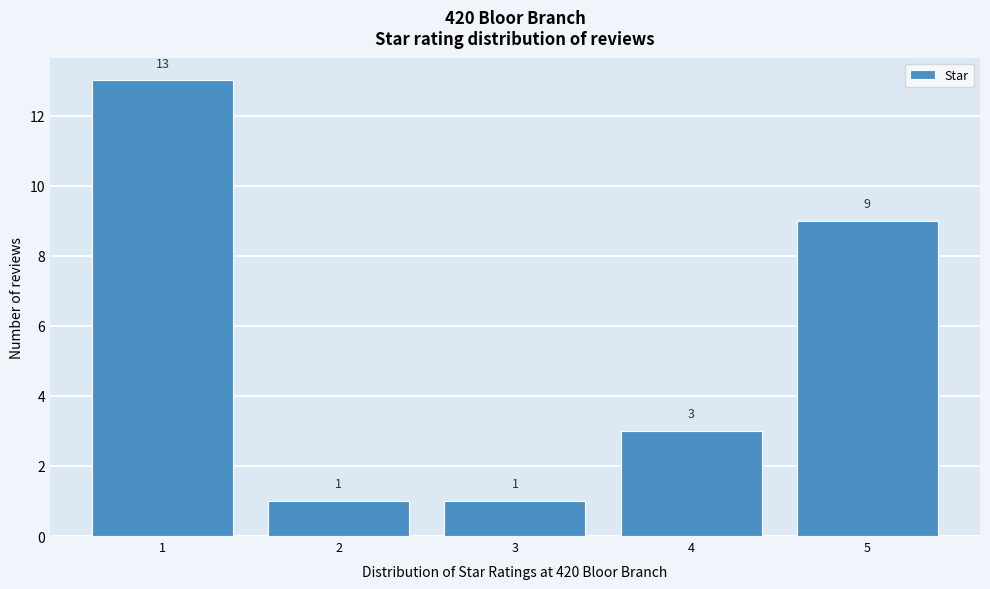

Reading left to right, transcribe this chart: for each bar, give the range it covers on the x-axis and its height.

0.5 to 1.5: 13
1.5 to 2.5: 1
2.5 to 3.5: 1
3.5 to 4.5: 3
4.5 to 5.5: 9